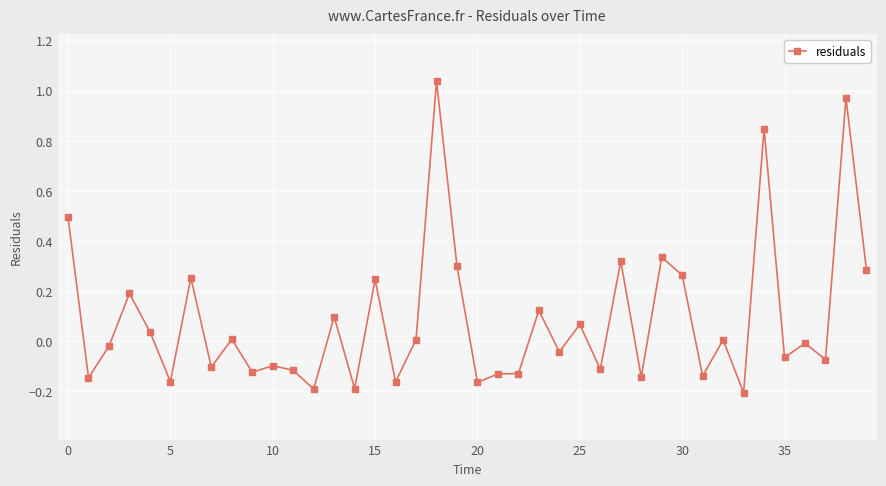

What is the sum of all values?

3.4